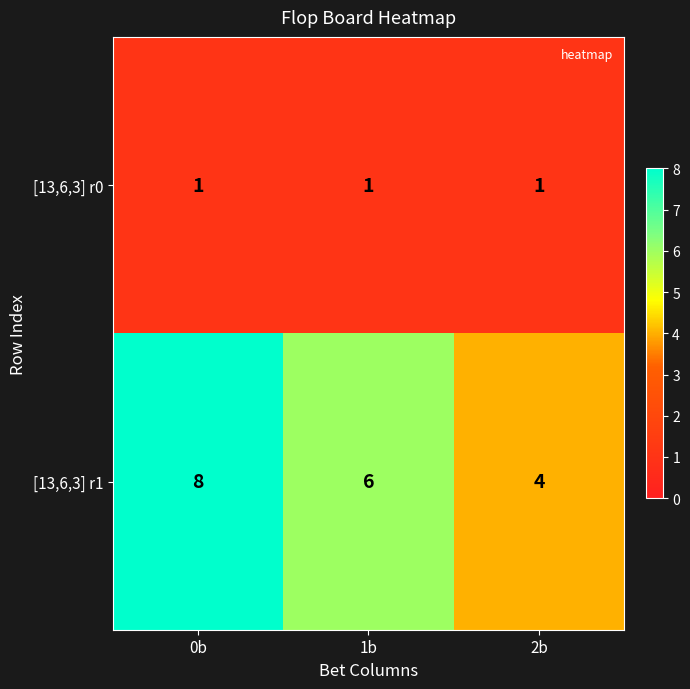

Rank the series by their average value, from highest to lowest.

[13,6,3] r1, [13,6,3] r0